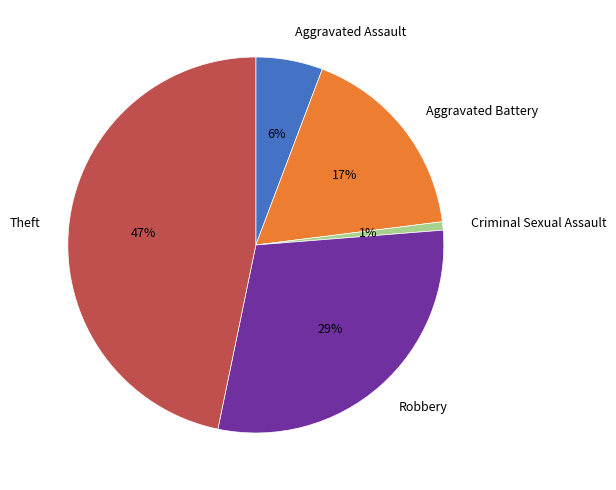

To the nearest percent, what is the difference between the Theft and Aggravated Assault slice percentages?

41%